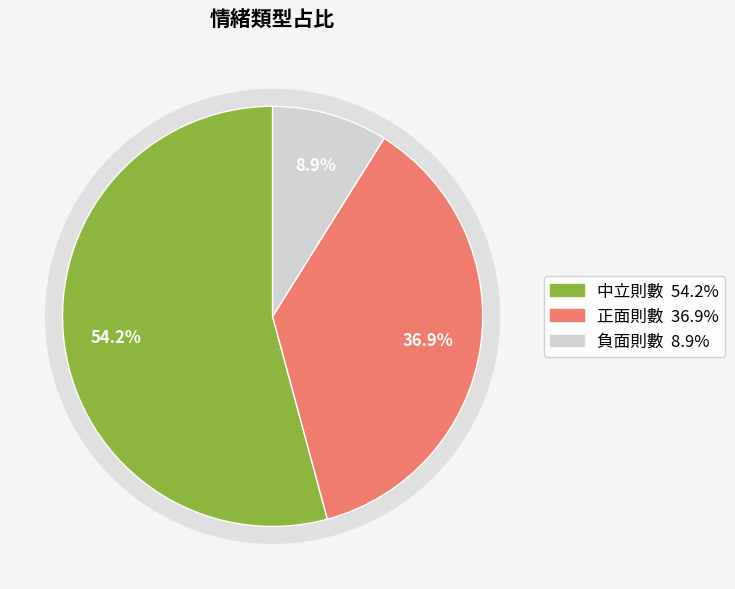

Combined, what portion of the pie is 正面則數 and 中立則數?

91.1%